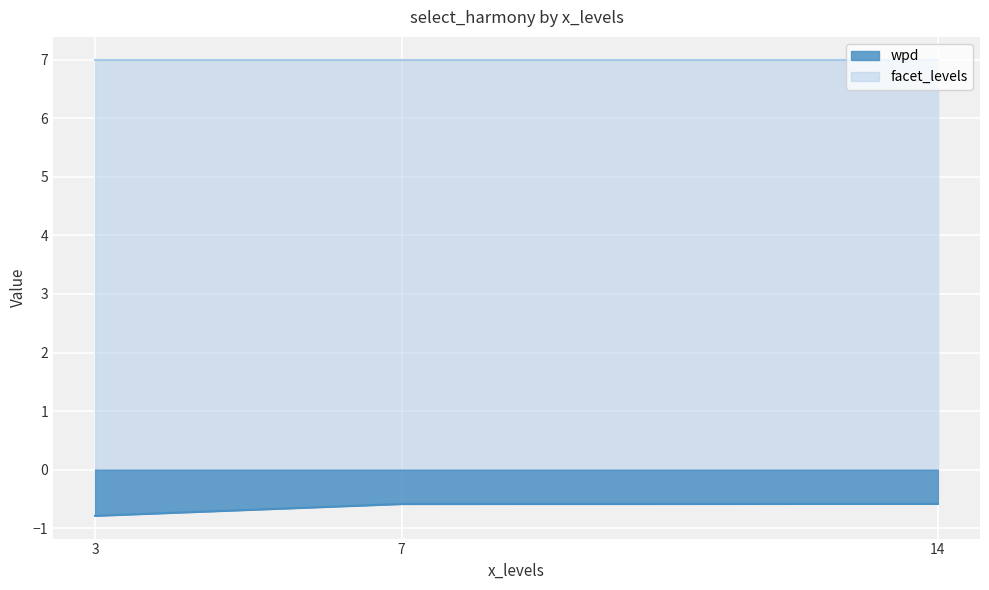

Which series has the largest total across all categories?

facet_levels